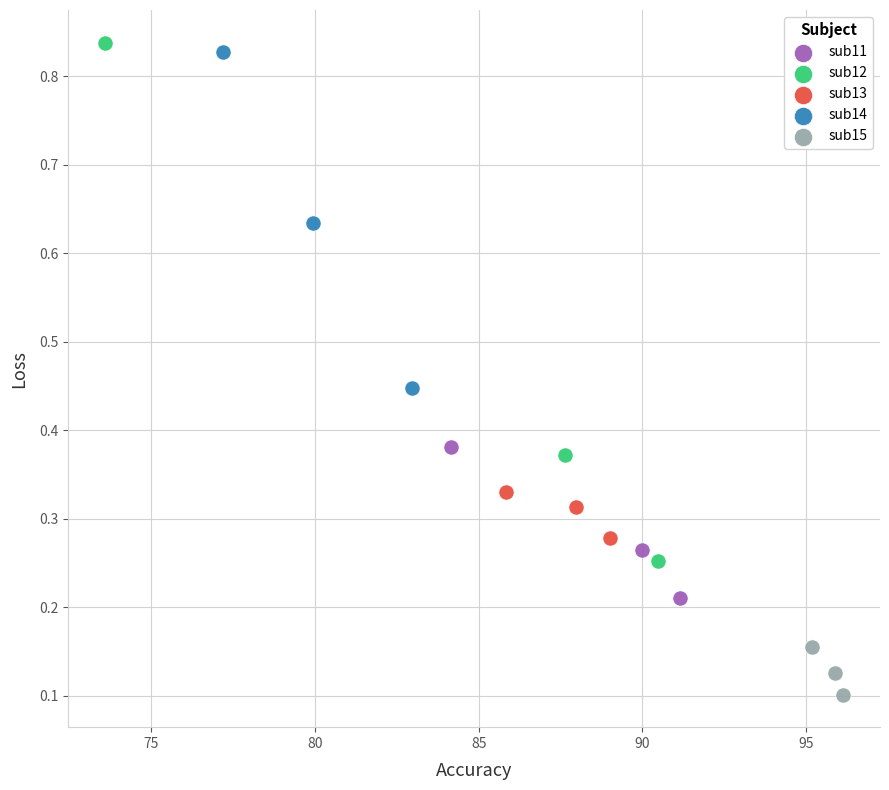

Which series contains the highest Y value?

sub12